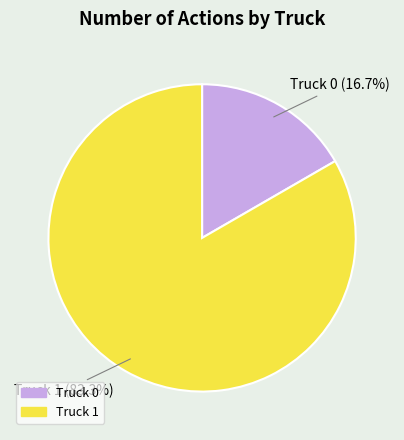

Count the number of slices in the pie.

2